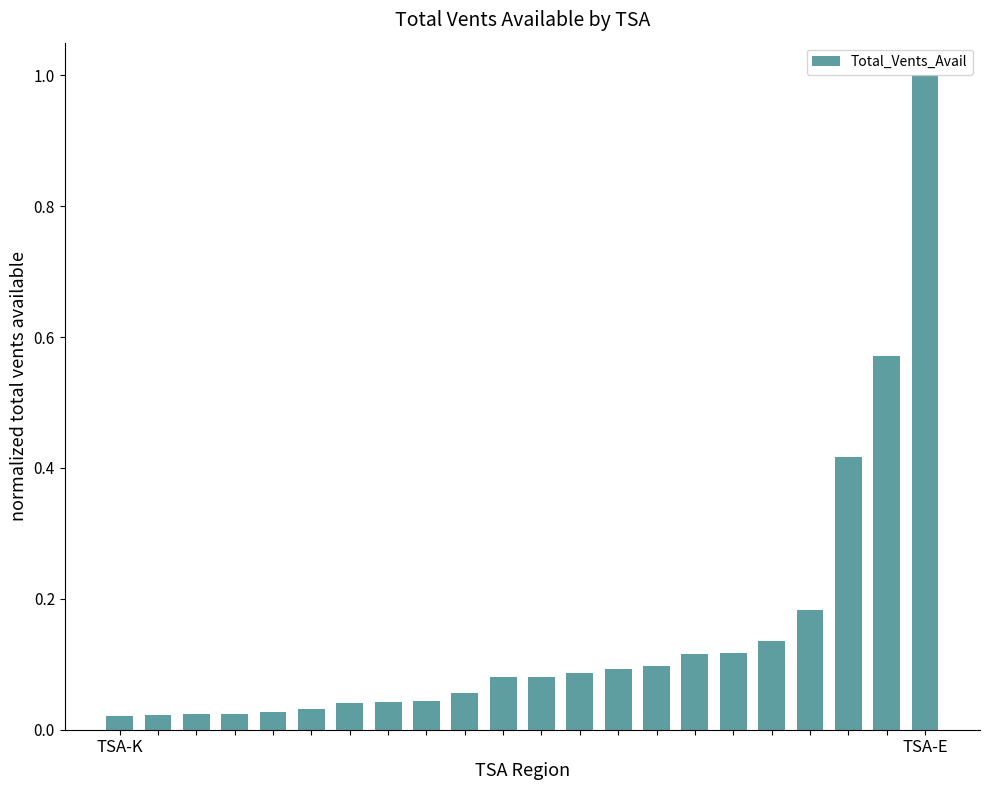

What is the difference between the maximum and minimum values?

1.0